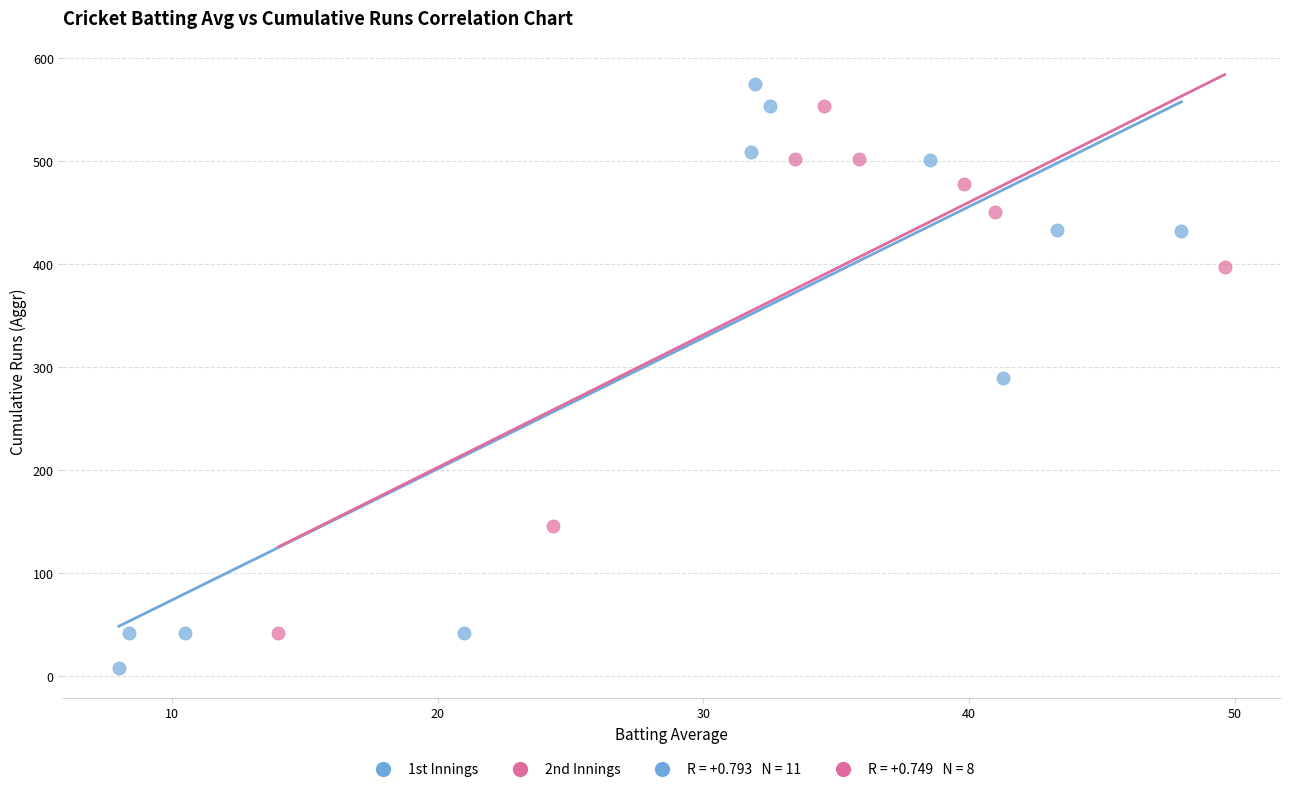

Which series reaches the minimum Y coordinate?

1st Innings